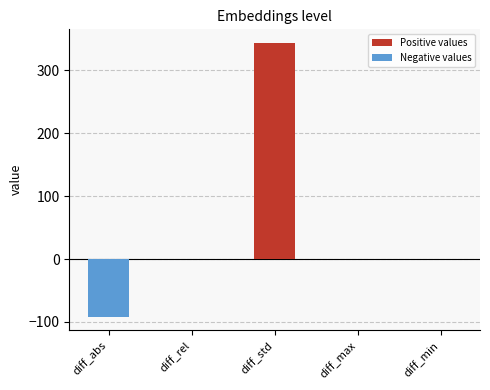

How many series are shown in this chart?

1